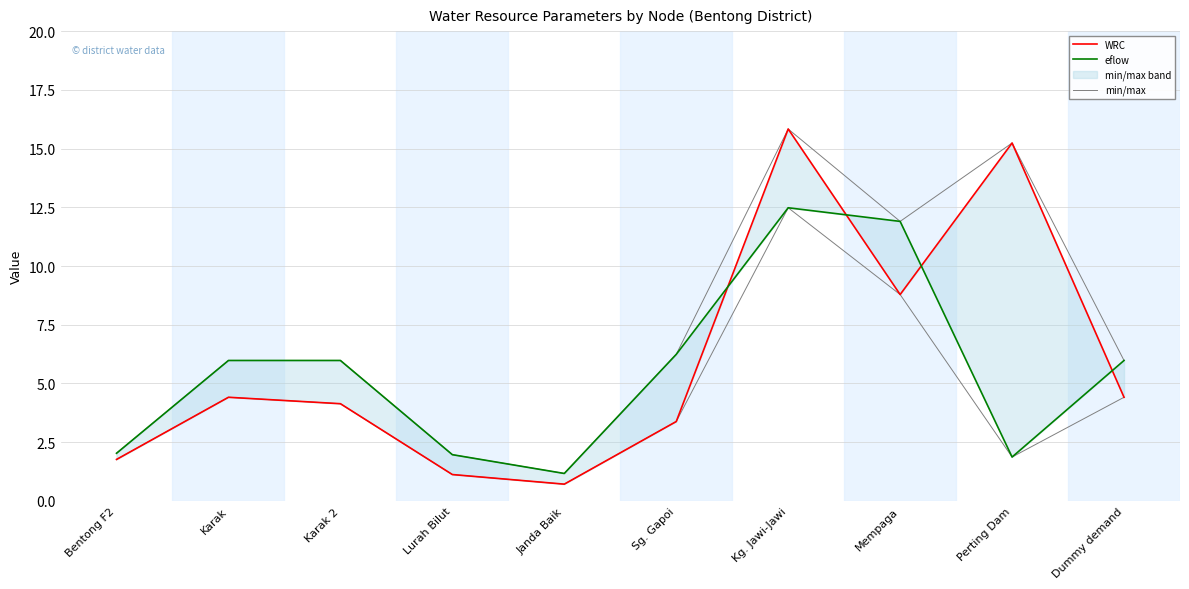

True or false: min/max and eflow cross at least once.

False